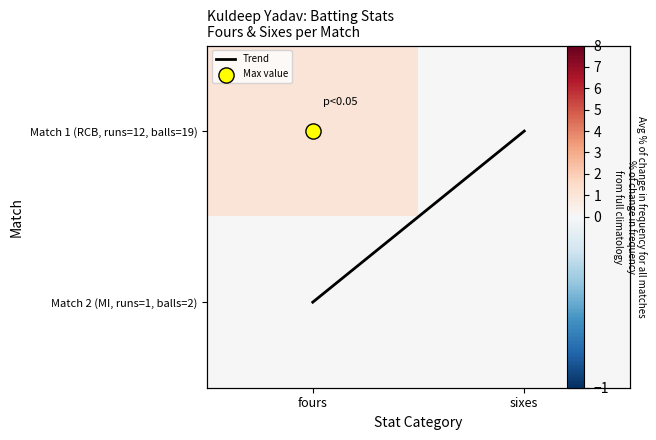

How many values in Trend are above zero?

1